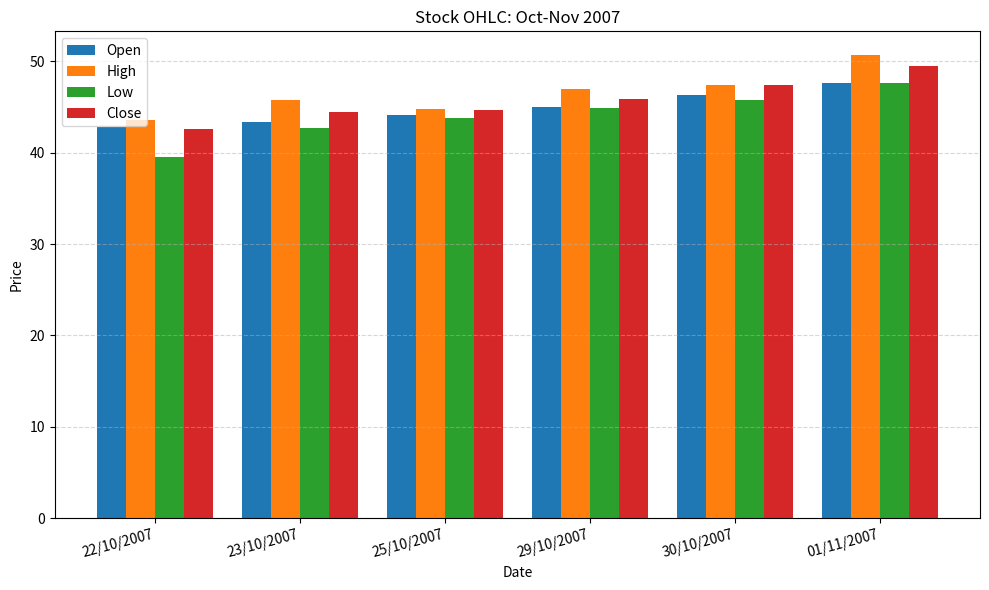

The value of Close at 23/10/2007 is 70.6. True or false?

False